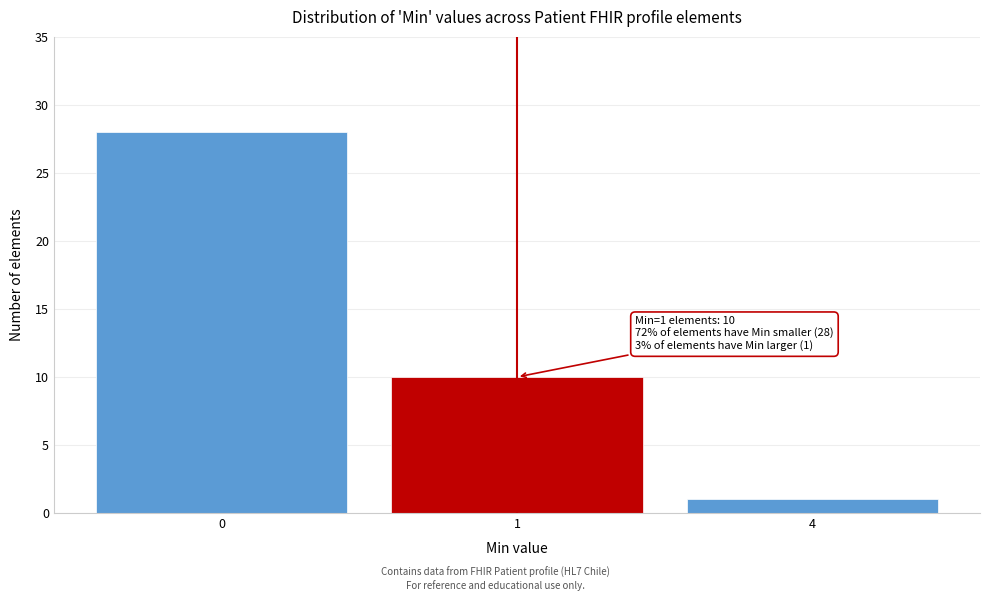

Reading left to right, list all the values displayed in this chart.

28	10	1